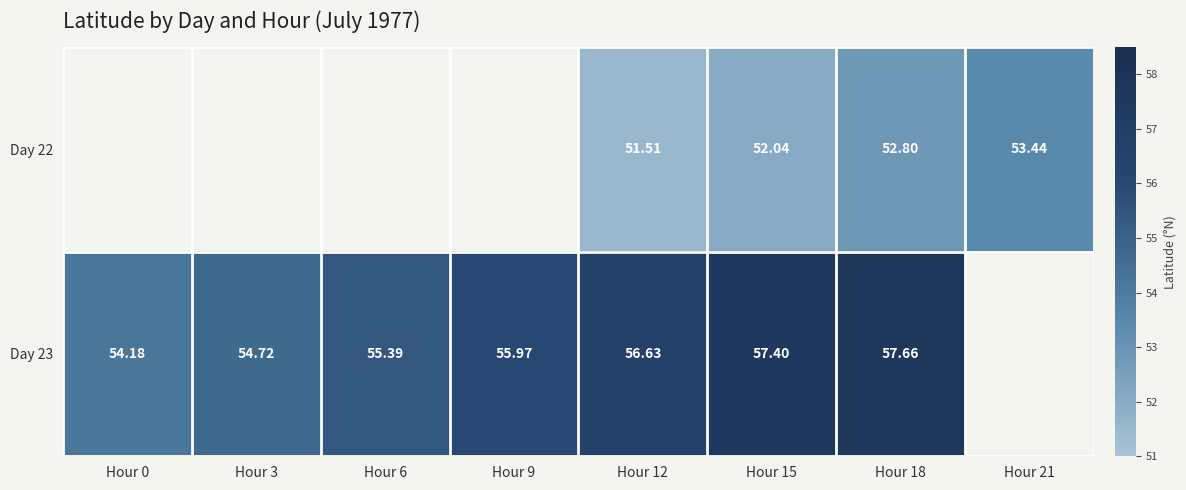

What is the minimum value shown in the chart?

51.5